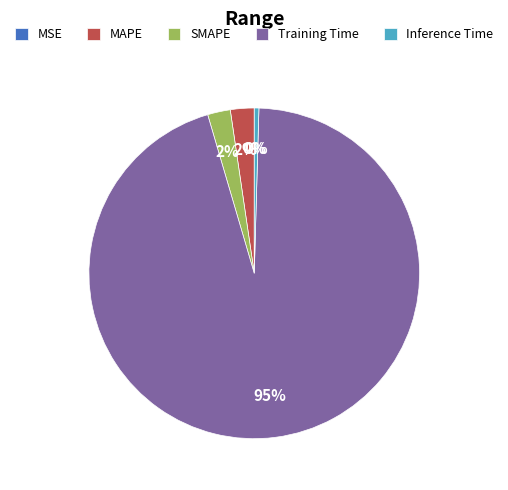

Combined, do Training Time and Inference Time account for over 50%?

Yes